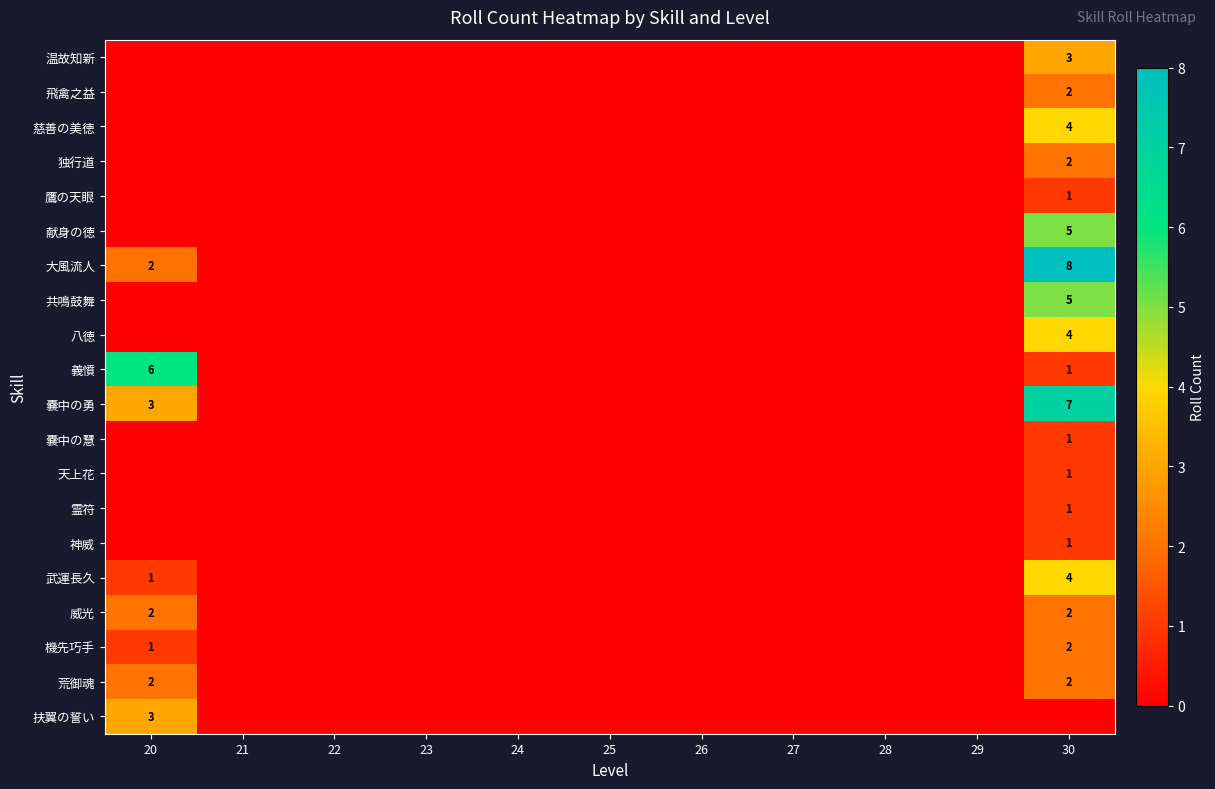

Is it true that 武運長久 equals 4 at 30?

True